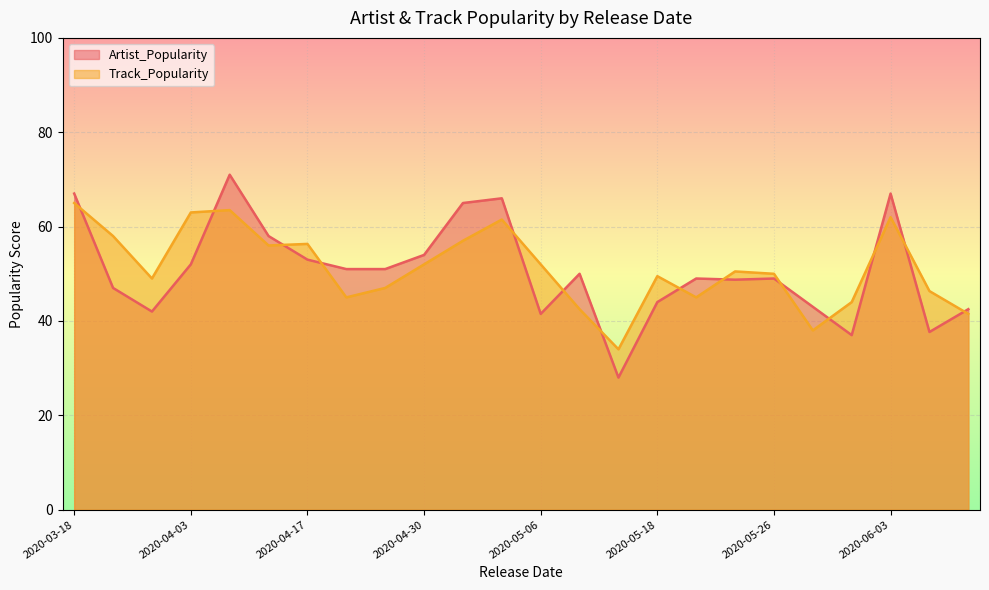

What is the difference between the highest and lowest values at 2020-03-20?

11